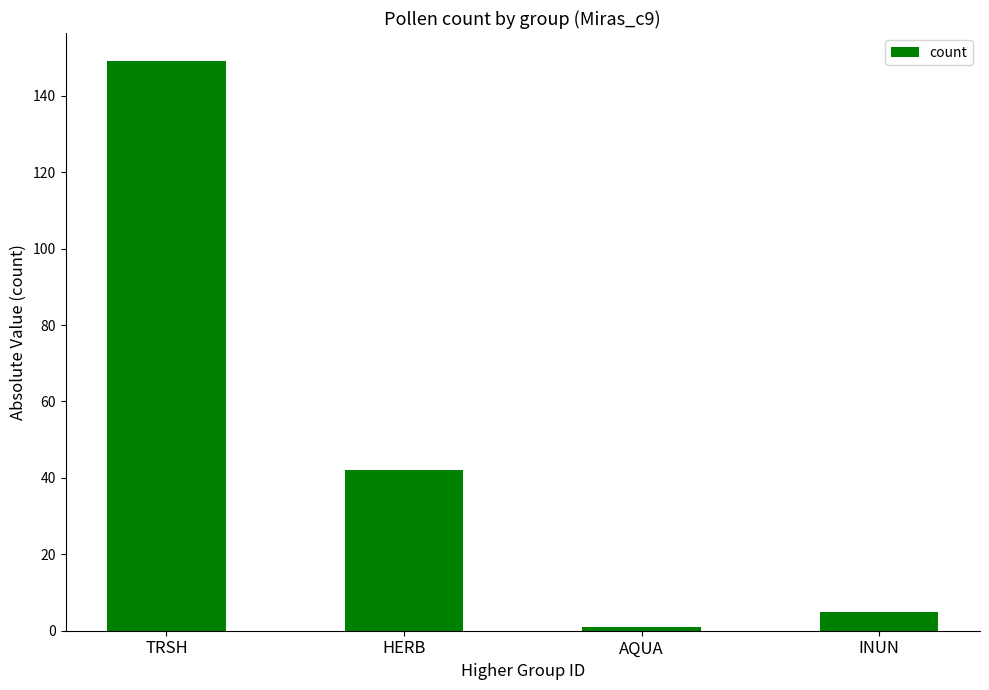

At which category does the chart reach its peak across all series?

TRSH